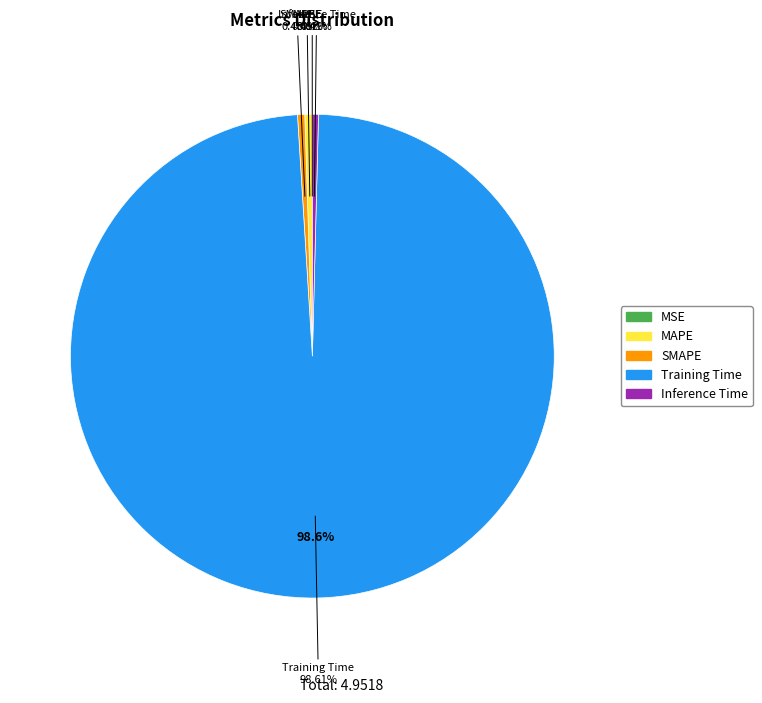

What percentage is NOT represented by MAPE?

99.5%